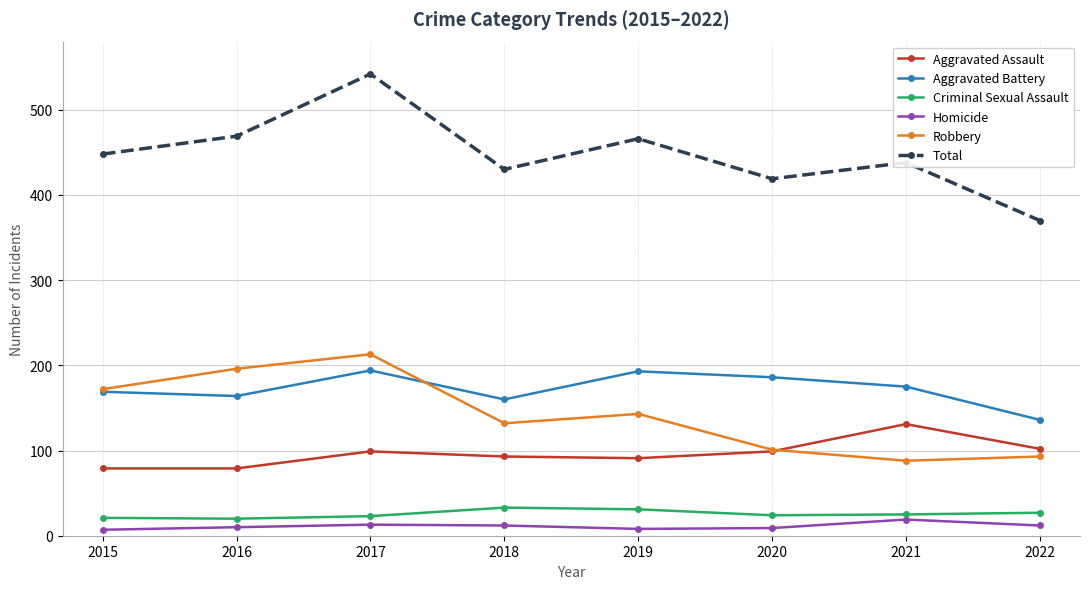

True or false: Homicide has more than 1 interior local peaks.

True